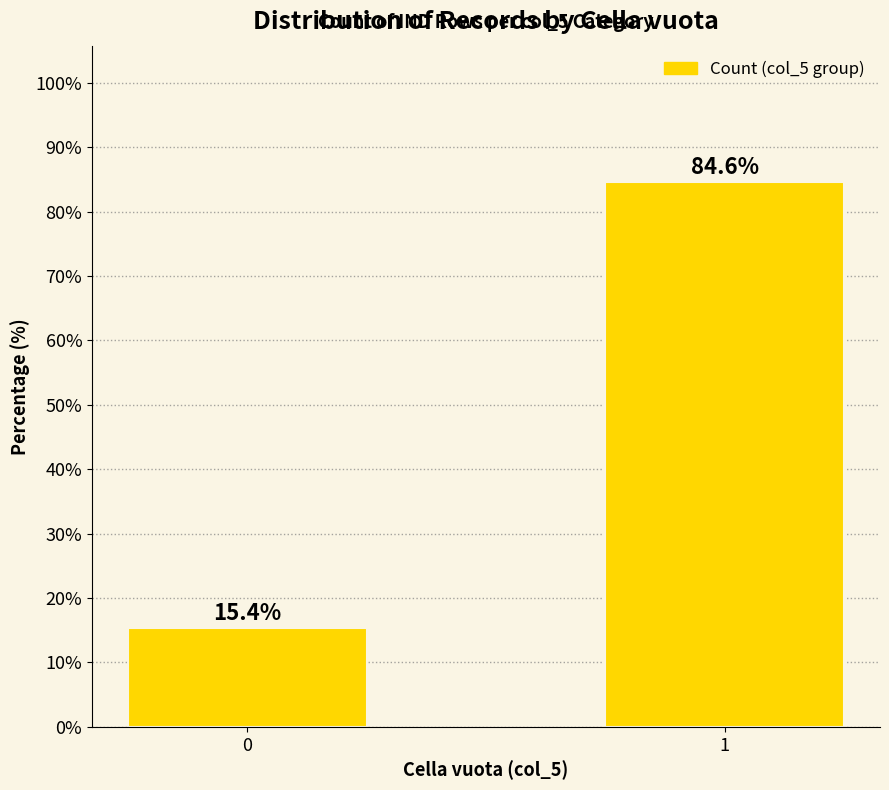

How many data points are less than 84?

1